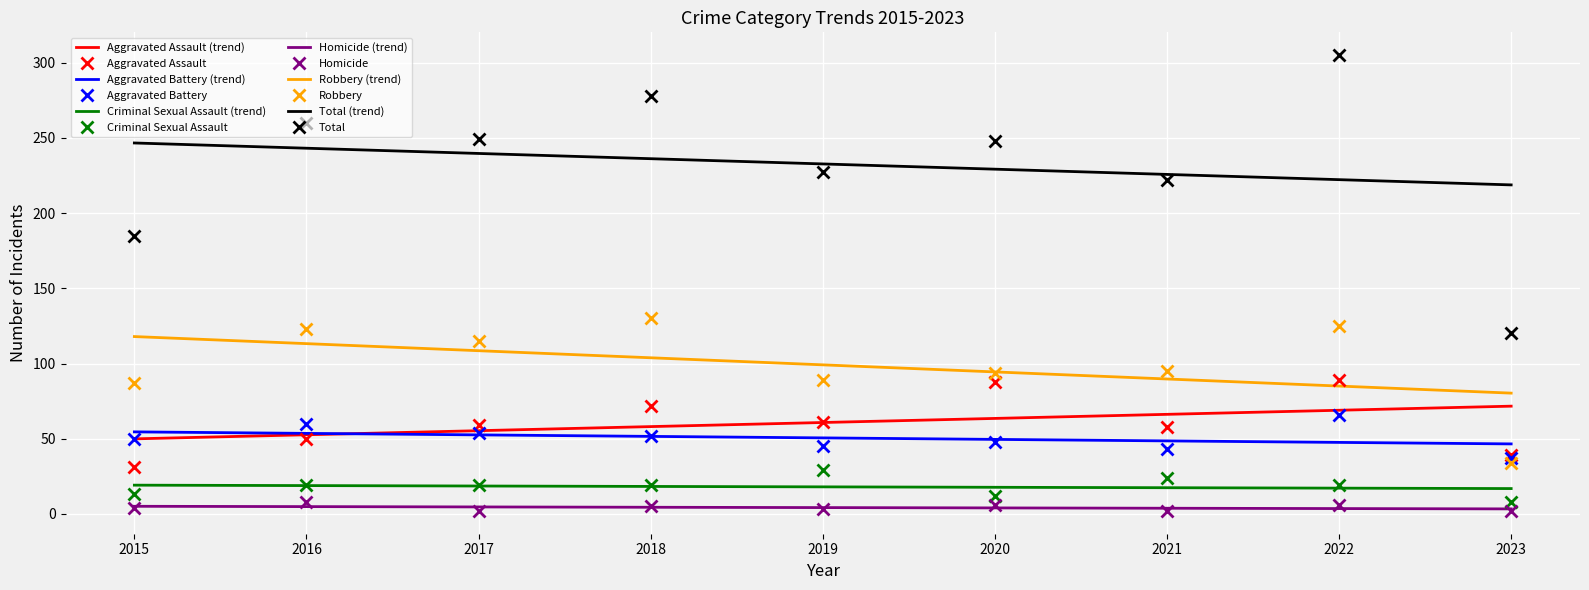

At which category does the chart reach its peak across all series?

2022